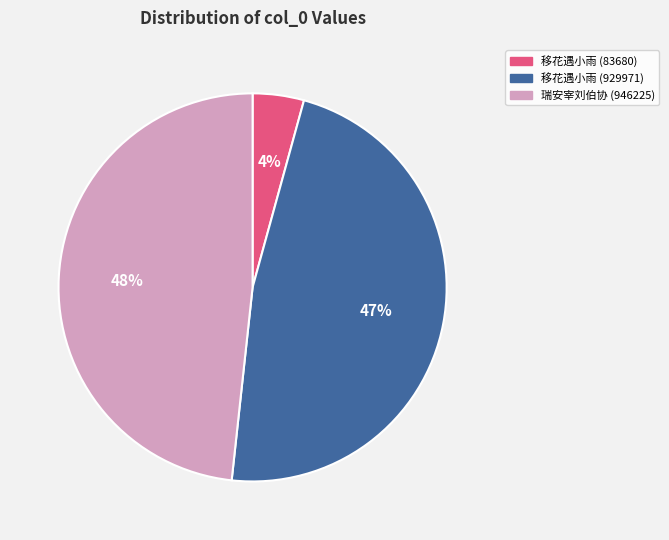

To the nearest percent, what portion does 移花遇小雨 (83680) represent?

4%